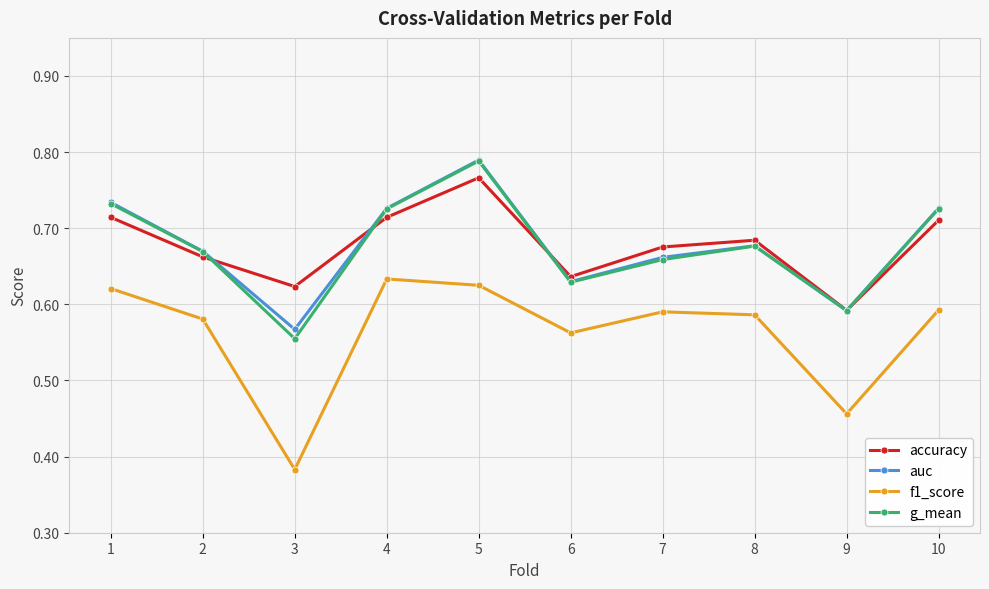

At how many categories does at least one series exceed 0?

10